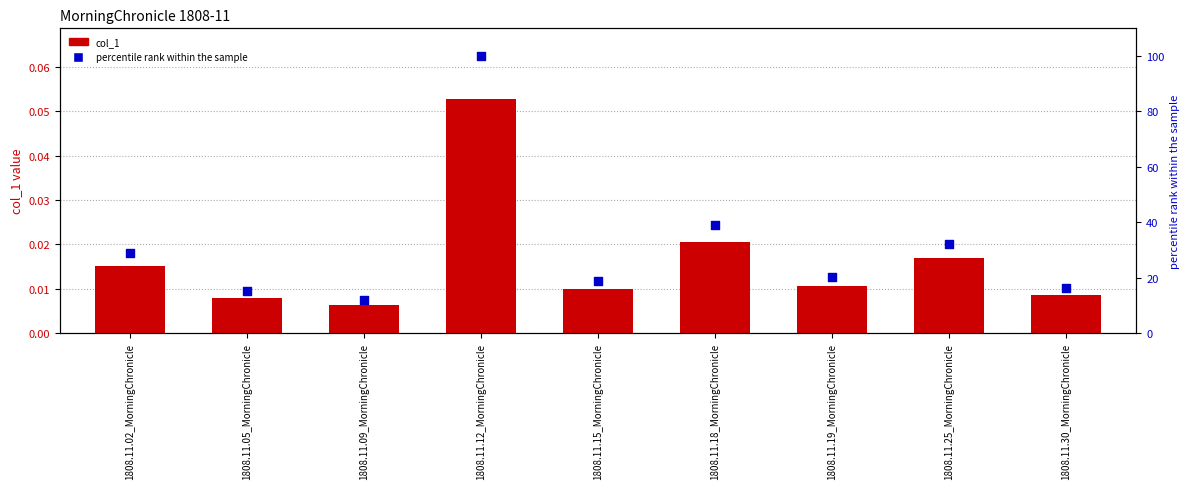

Which series has the largest total across all categories?

percentile rank within the sample